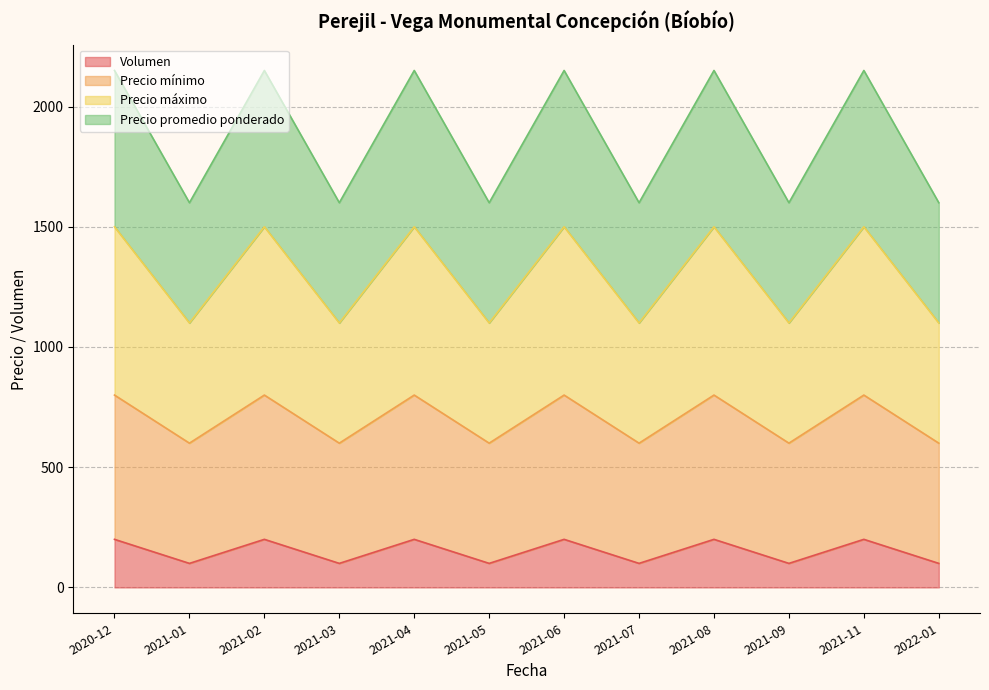

How many lines are shown in the chart?

4